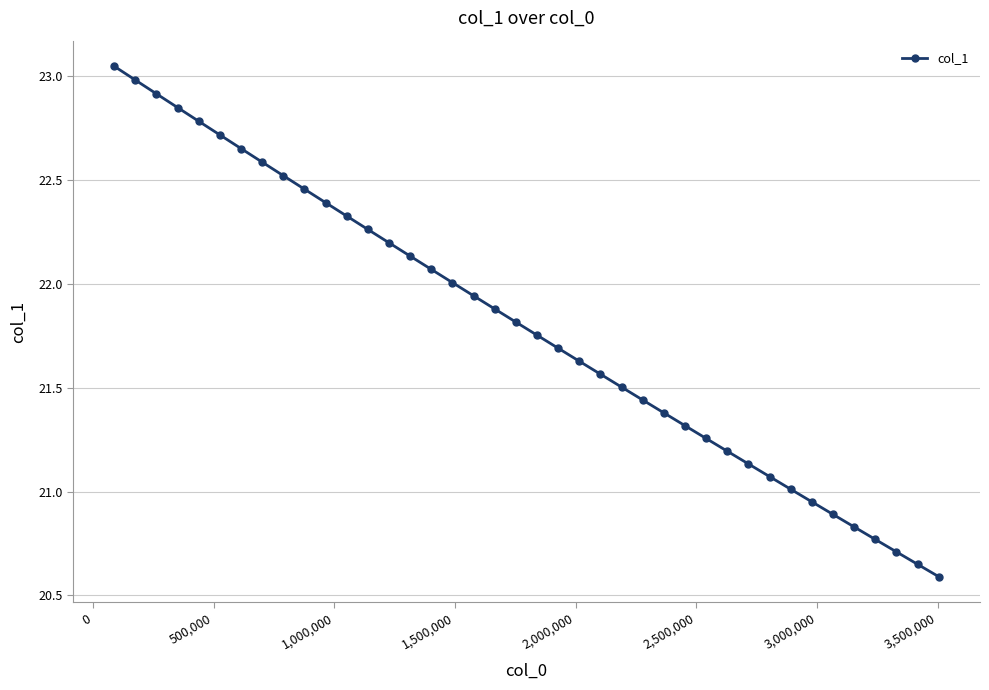

True or false: the data has more than 1 interior local peaks.

False